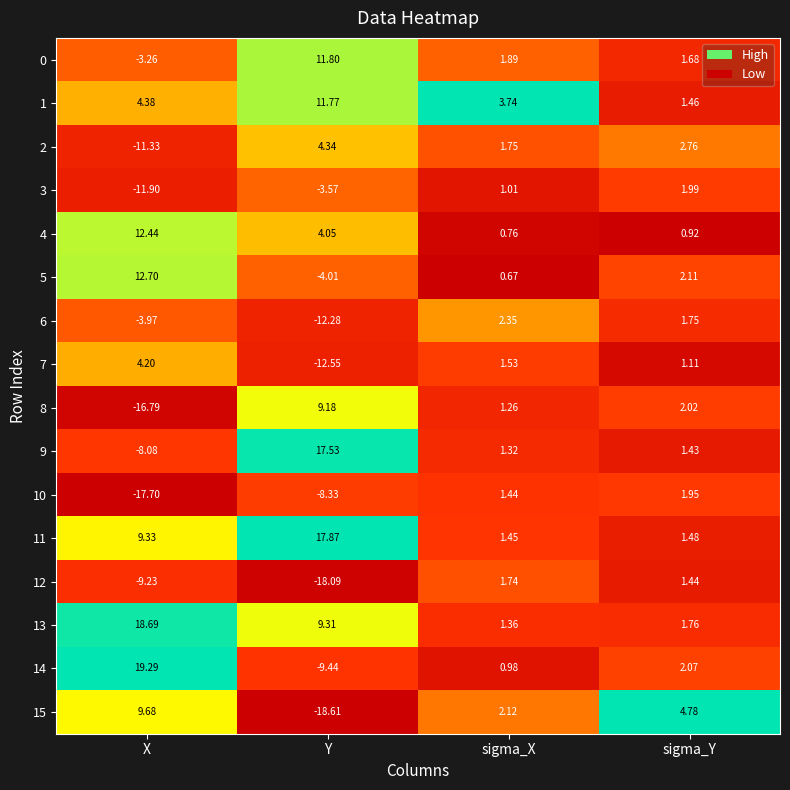

How many data points does each series have?

4